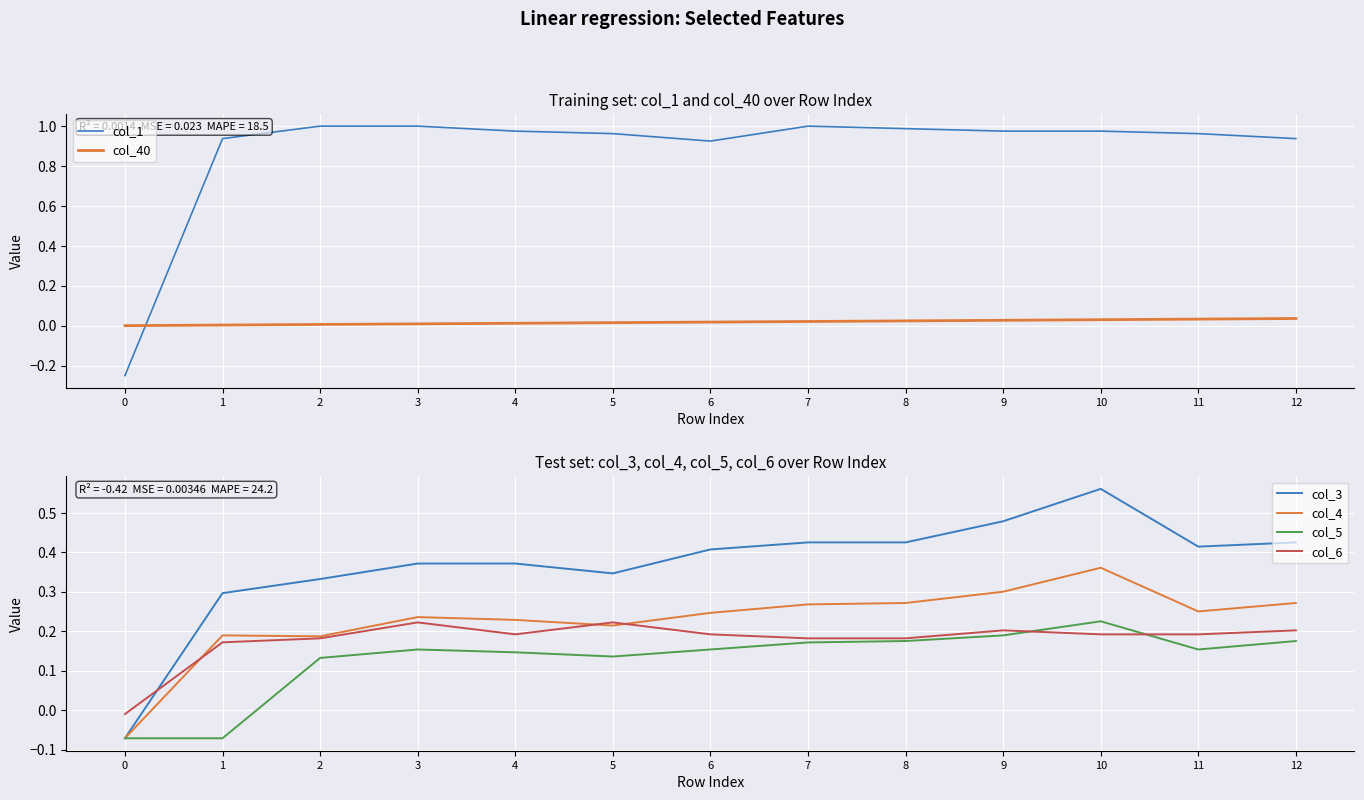

True or false: col_6 has a value of 0.2 at 10.

True